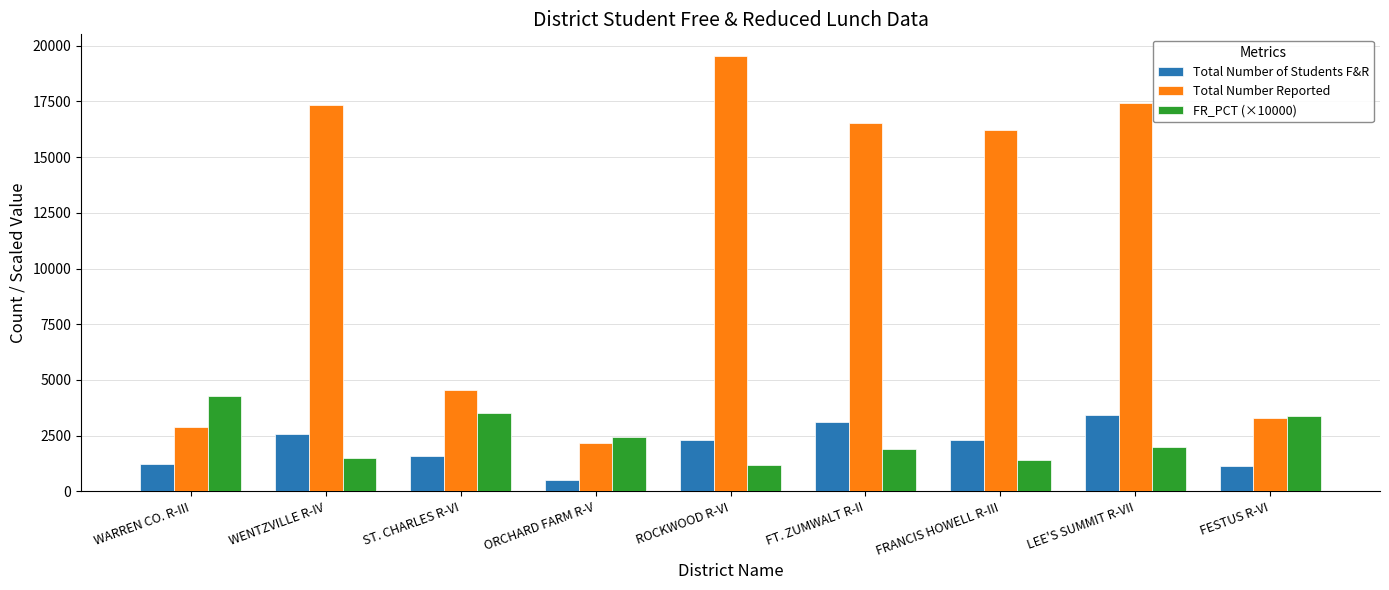

Which series has the largest total across all categories?

Total Number Reported